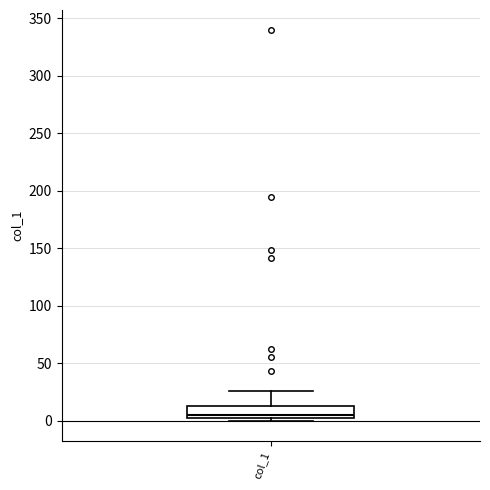

Read this box plot against the y-axis: the position of the median line, the range covered by the box, and the ends of both whiskers. The values are not printed on the chart, so give them approximately, as read against the axis.

median 5 (just above the box's lower edge), box 5 to 15, whiskers 0 to 25